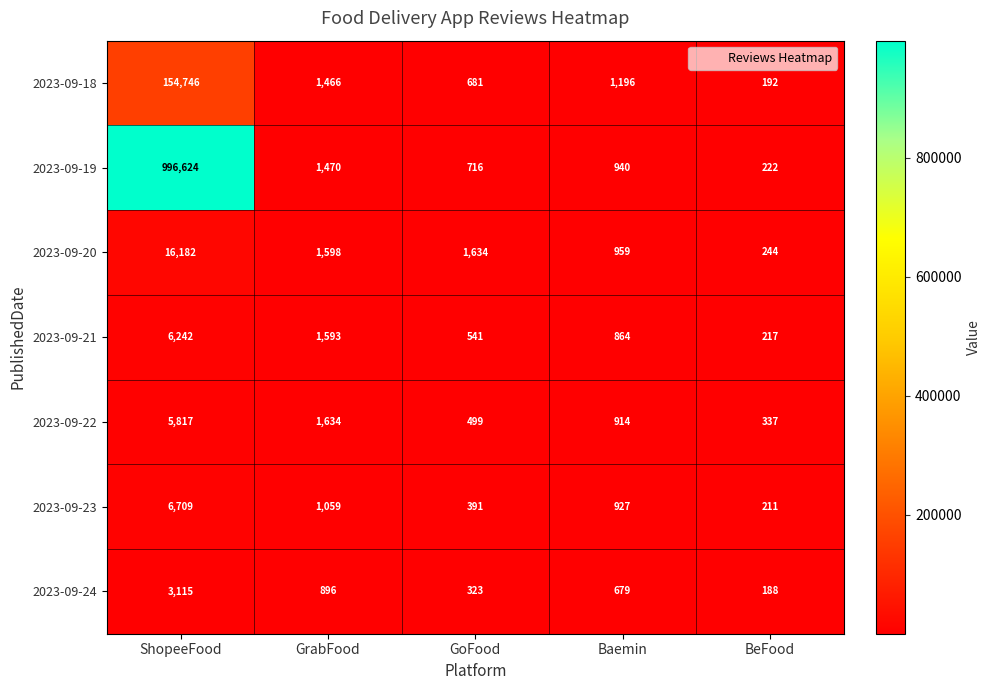

How many categories are shown in the chart?

5